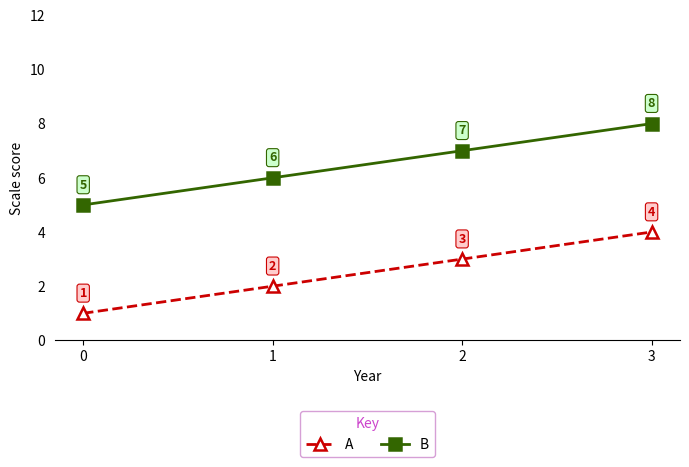

At which category does the chart reach its peak across all series?

3